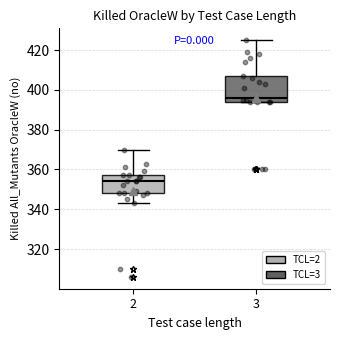

Comparing the boxes themselves (not the whiskers), which one is the tallest?

3